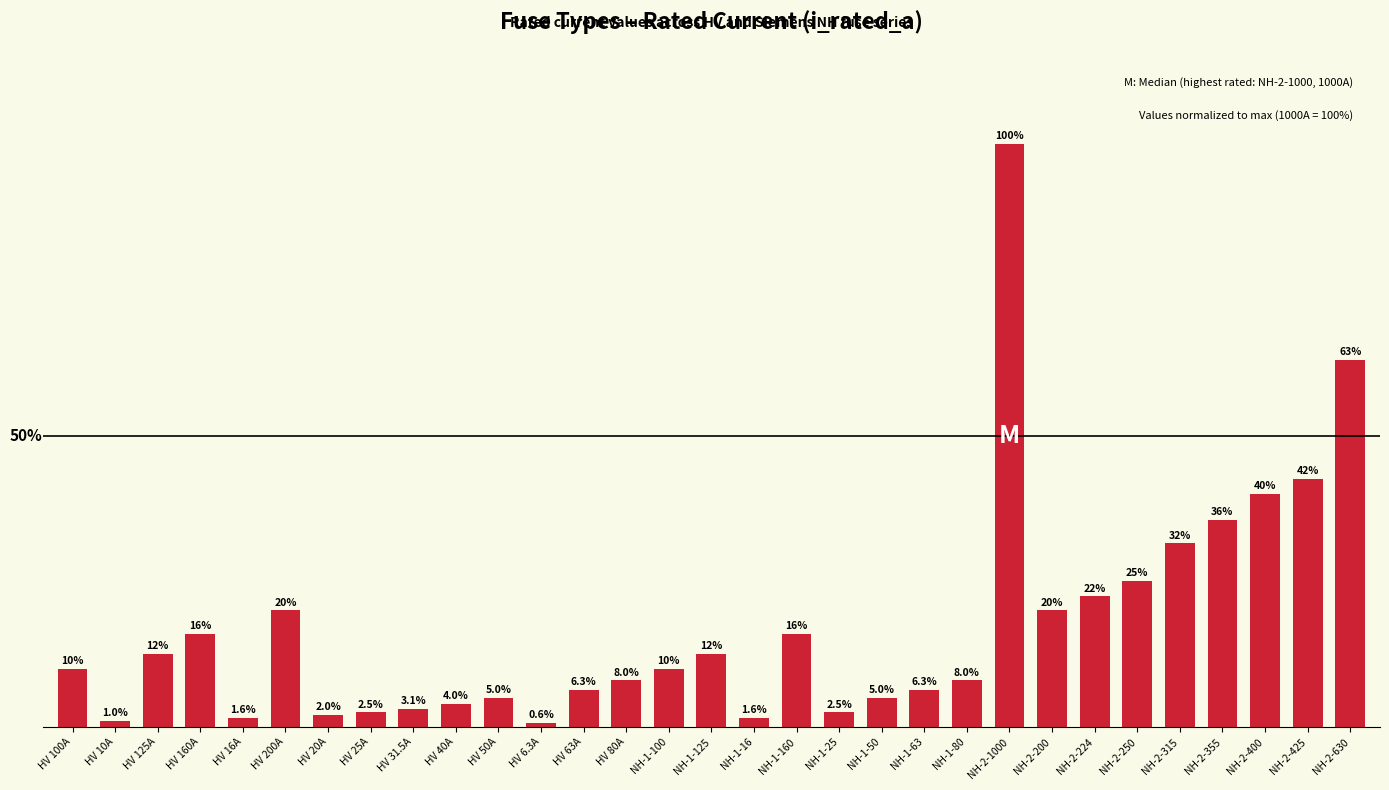

Which has a higher value, NH-1-16 or NH-2-630?

NH-2-630